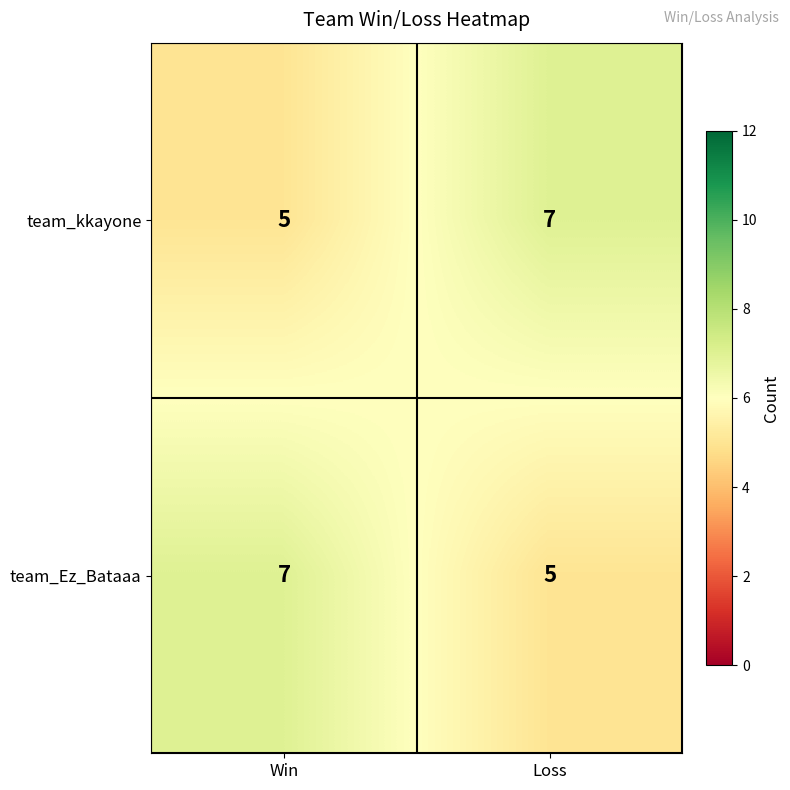

Read the team_Ez_Bataaa value at Win.

7